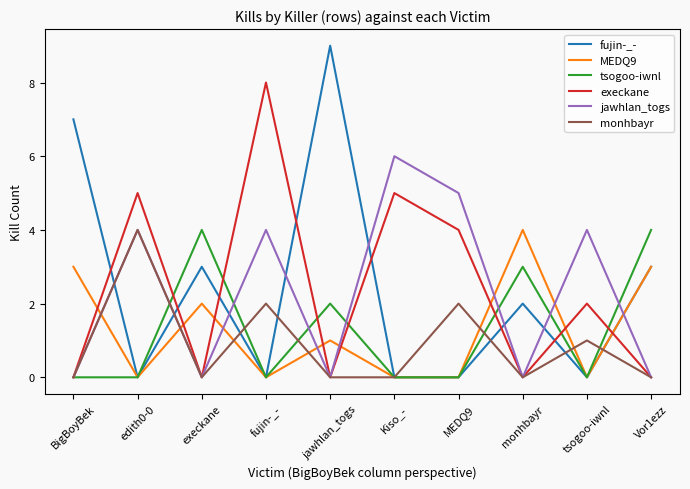

True or false: fujin-_- has more than 1 points higher than both neighbors.

True